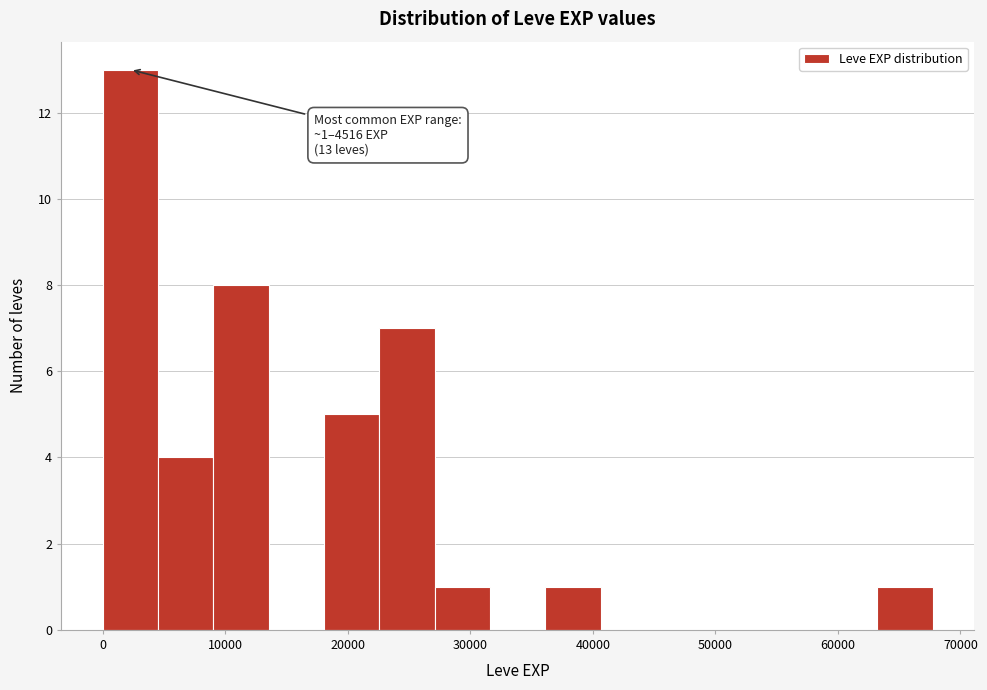

Which range on the x-axis has the tallest bar?

0 to 5000